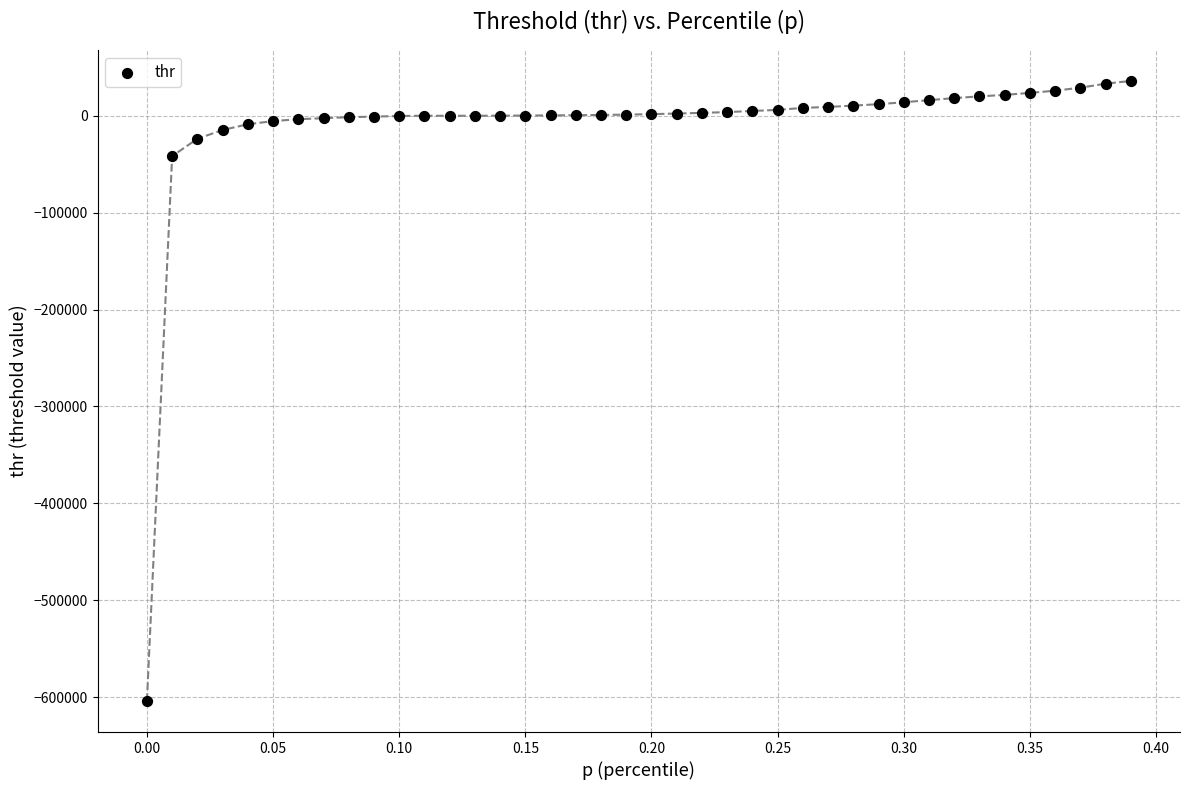

What is the range of X values (max minus min)?

0.4